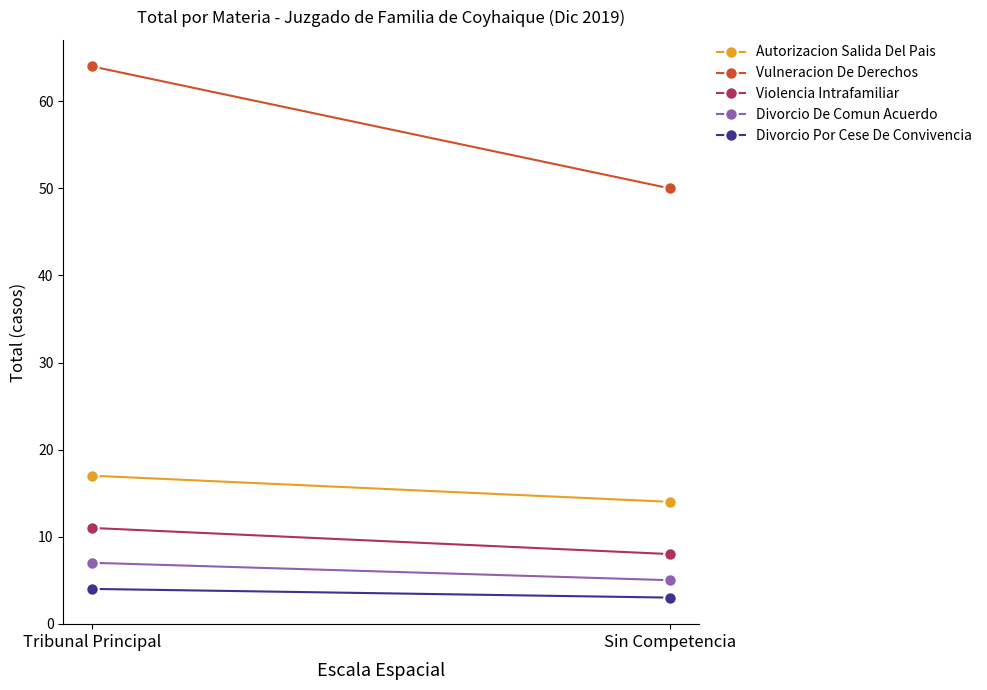

At which label is Autorizacion Salida Del Pais closest to 15?

Sin Competencia